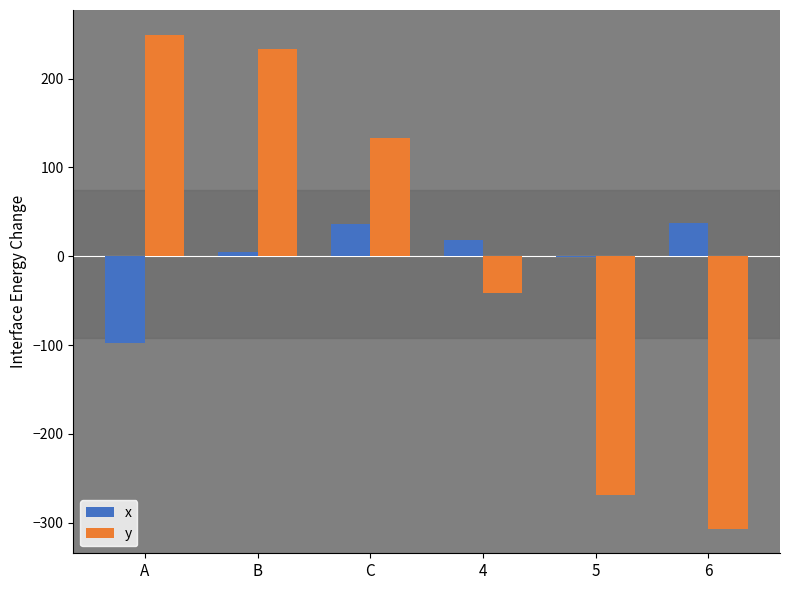

At which category does the chart reach its peak across all series?

A